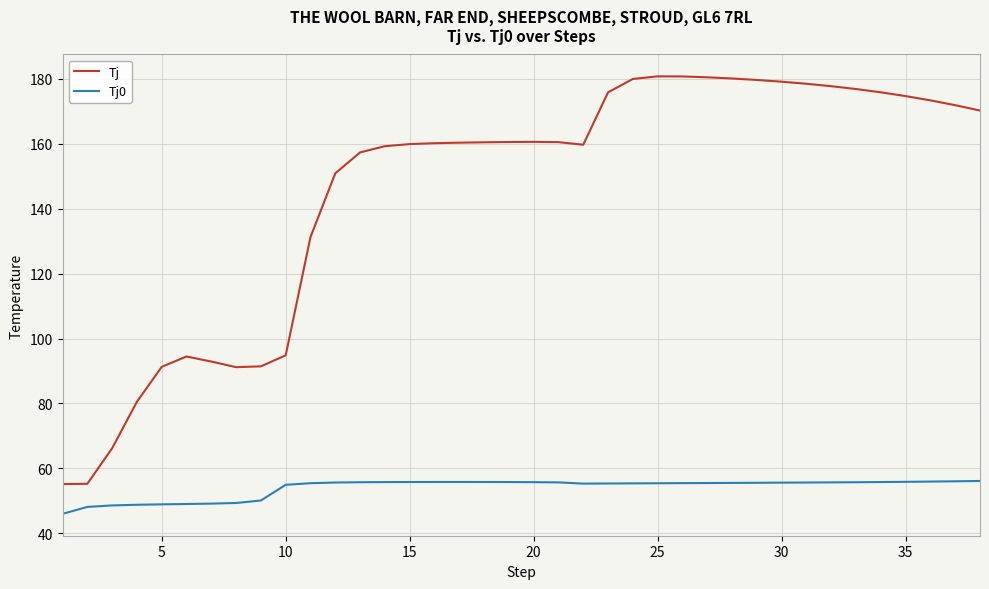

List the series in order of their peak value, highest first.

Tj, Tj0